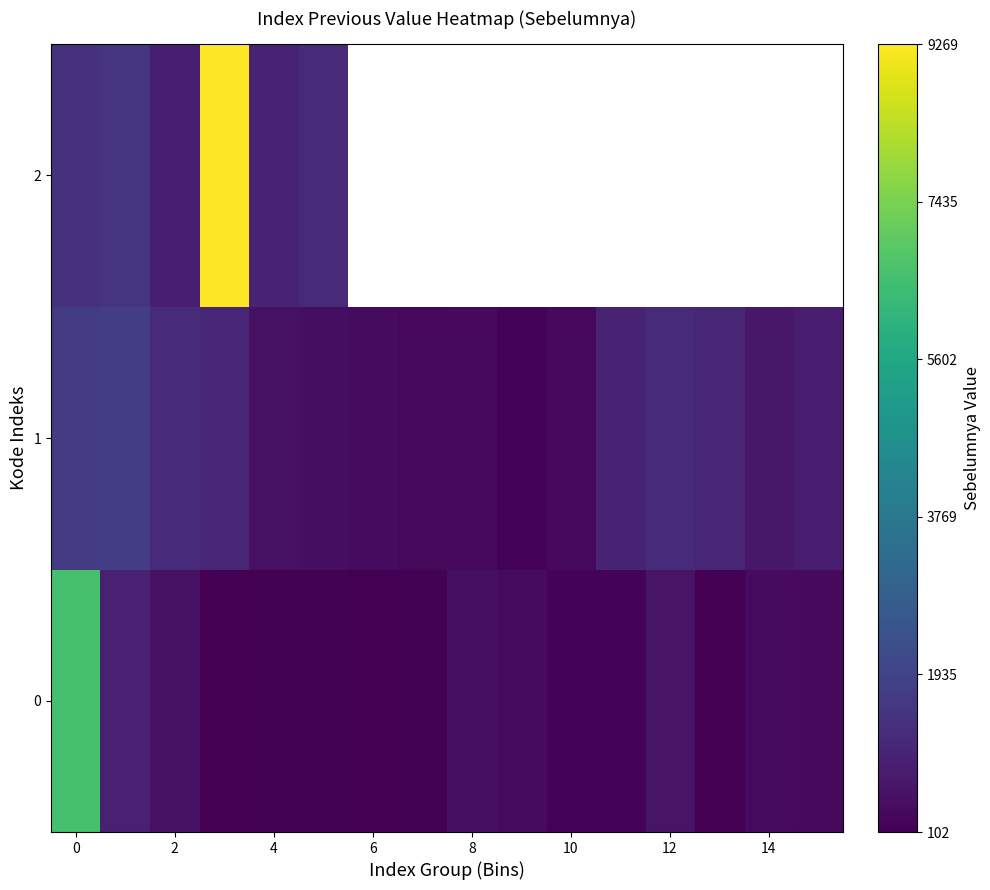

Count the number of data series in this chart.

3